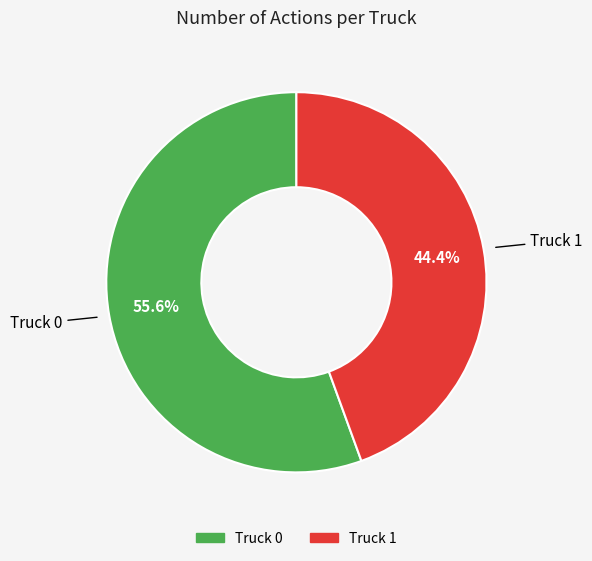

To the nearest percent, what is the average slice percentage?

50%